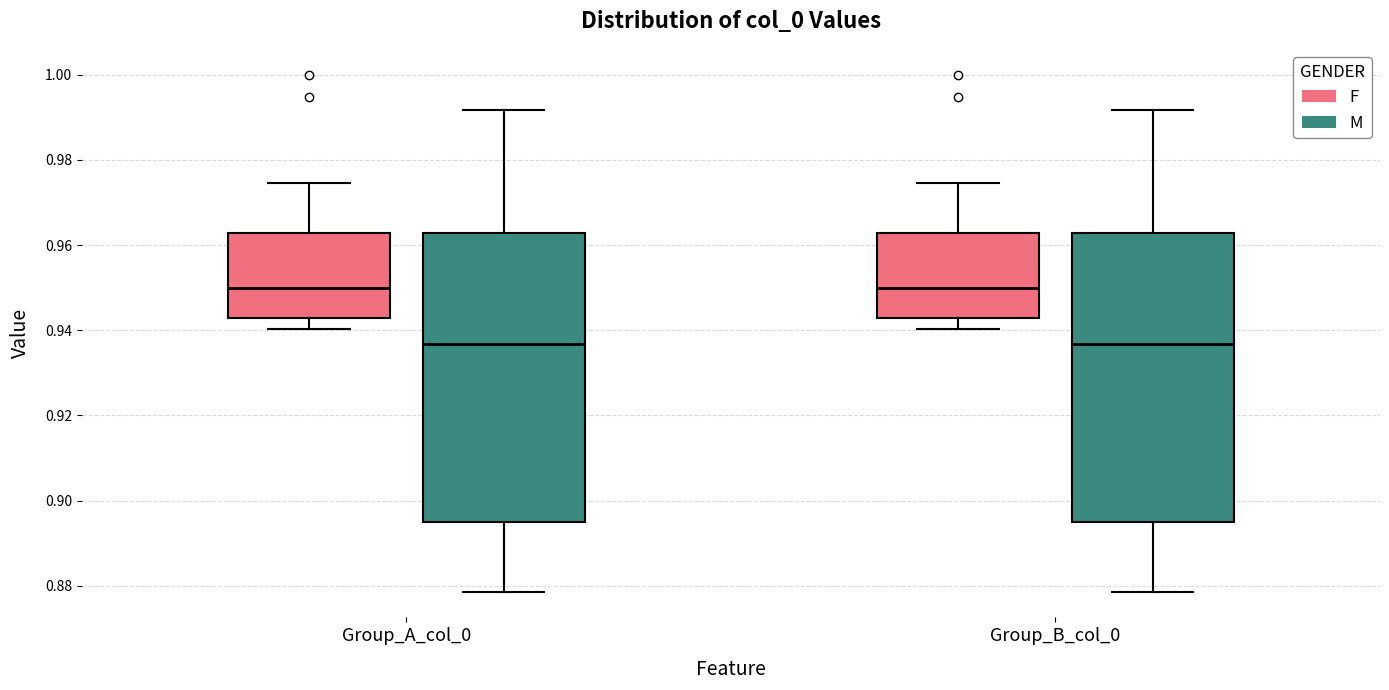

Where does the median line of the box for Group_B_col_0 (M) sit on the y-axis? The values are not printed on the chart, so give them approximately, as read against the axis.

0.936